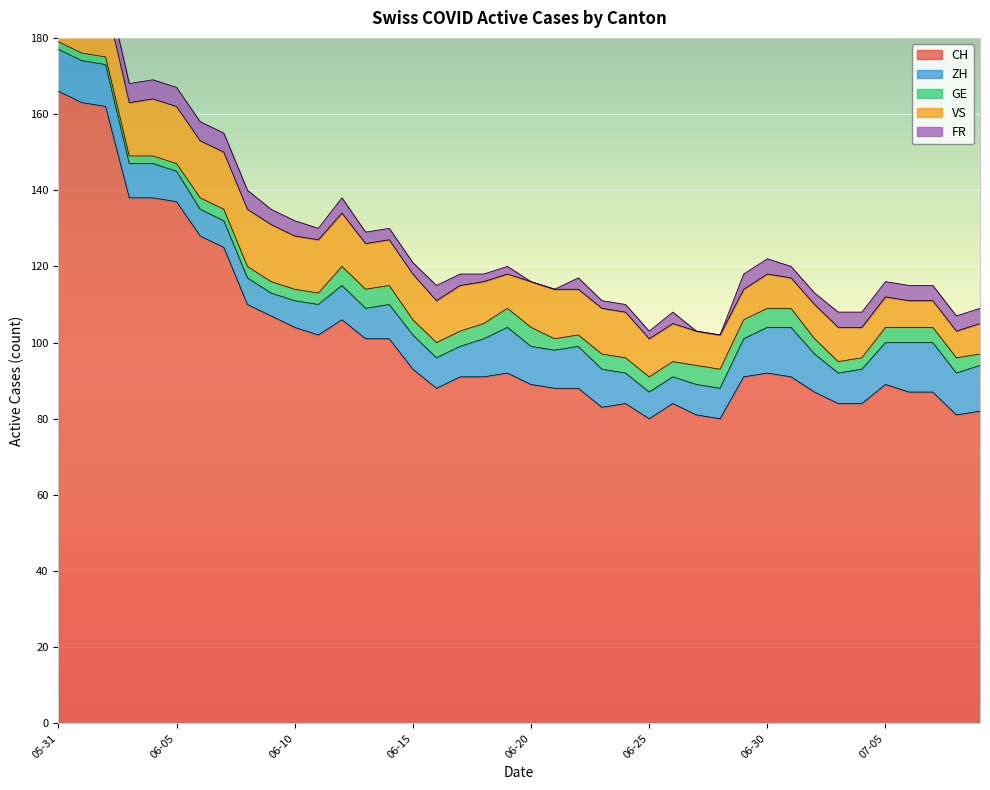

Which has a higher value, 2020-06-04 or 2020-06-11?

2020-06-04